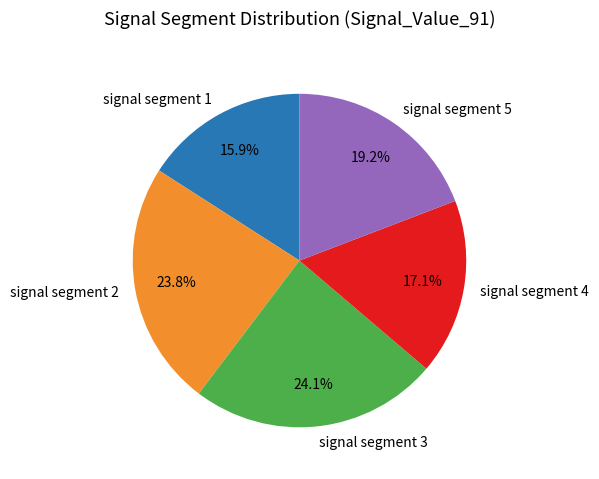

How many segments does this pie chart have?

5